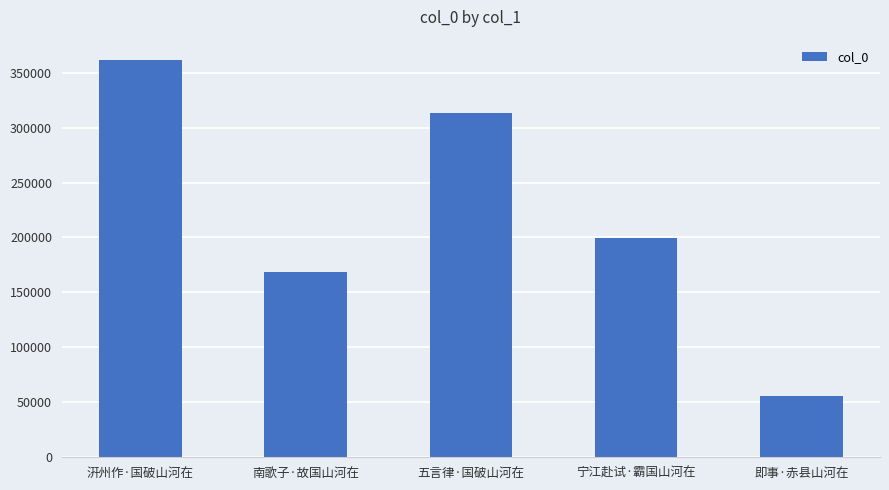

Reading left to right, list all the values displayed in this chart.

汧州作·国破山河在=361870	南歌子·故国山河在=168912	五言律·国破山河在=313444	宁江赴试·霸国山河在=199780	即事·赤县山河在=56027